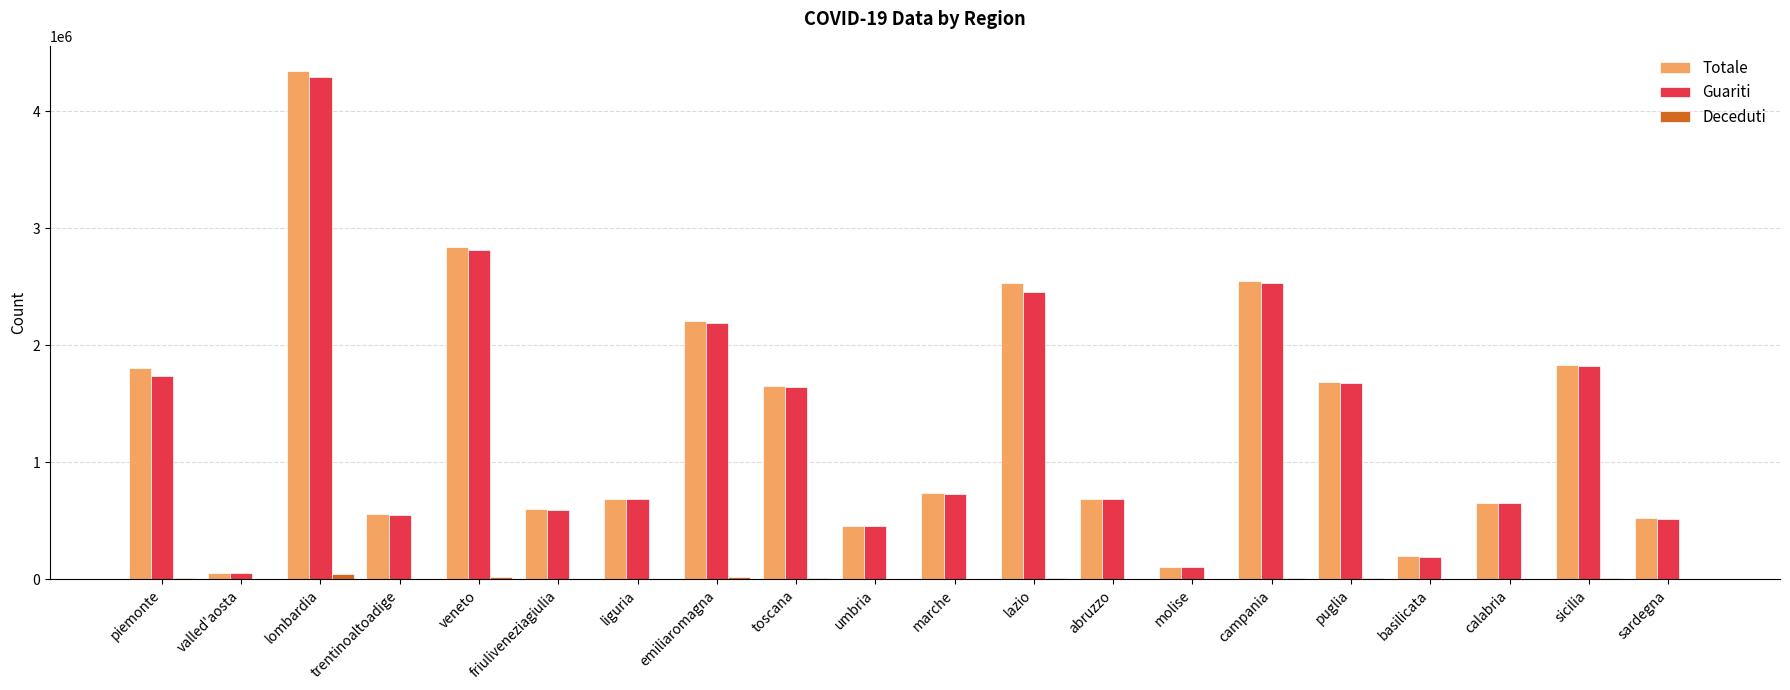

How many distinct data groups are displayed?

3